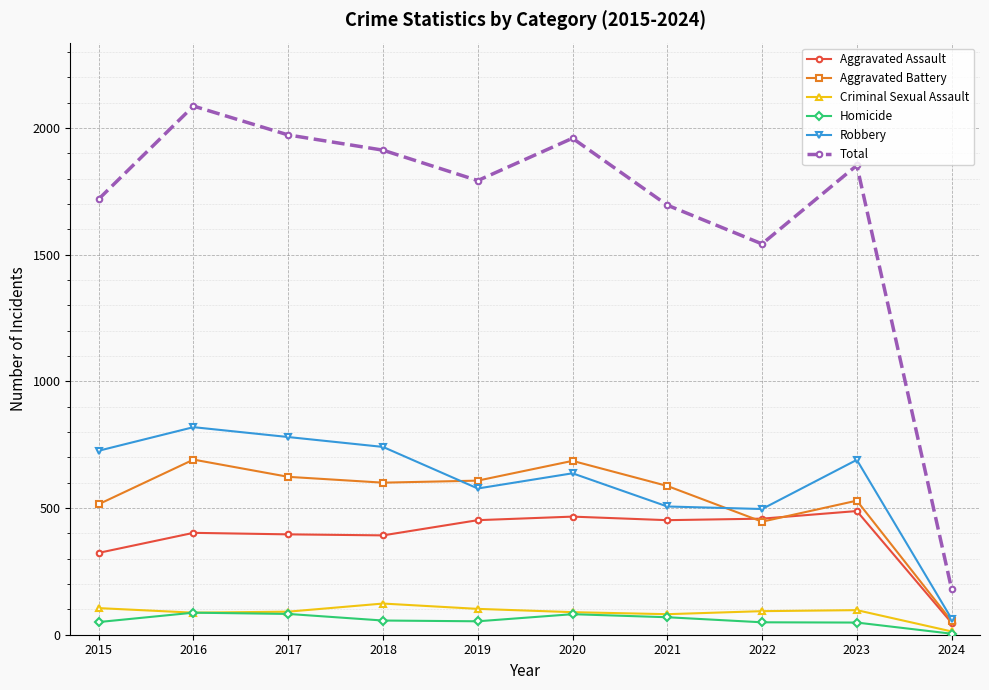

The Total series shows 3044 at 2023. True or false?

False